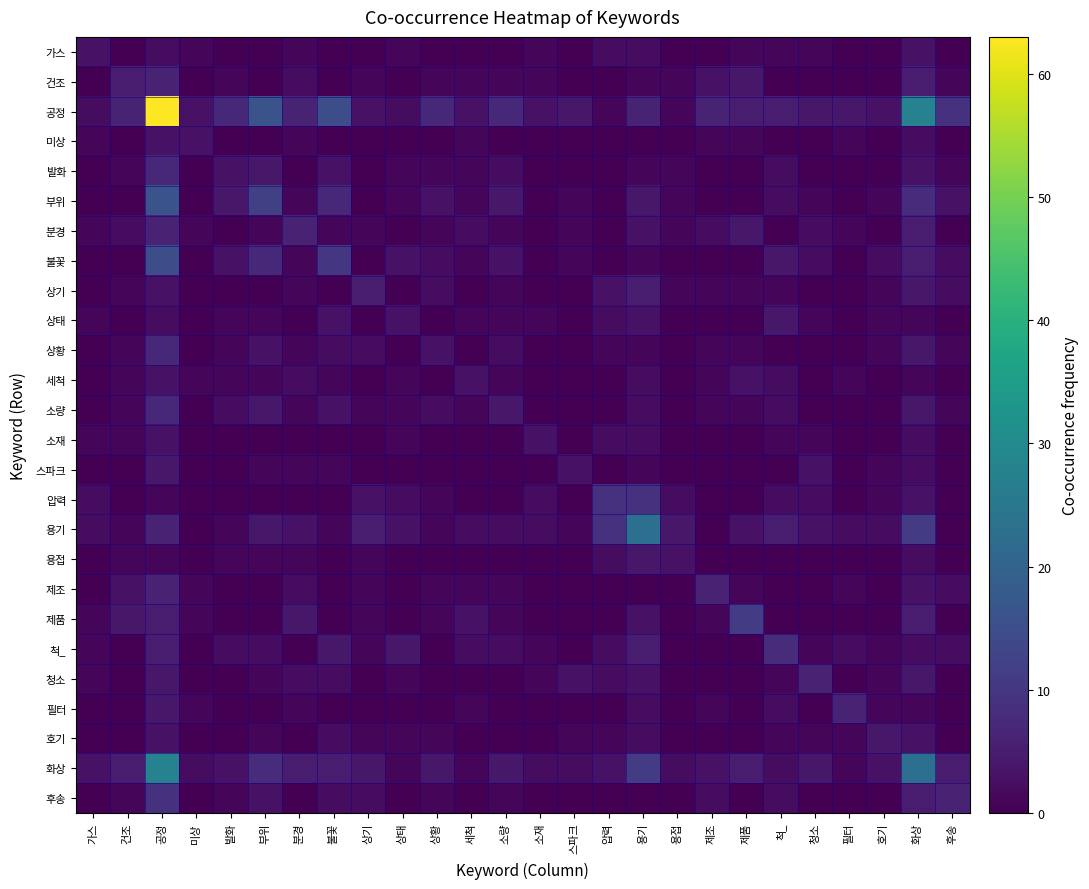

What is the total value across all series at 압력?

39